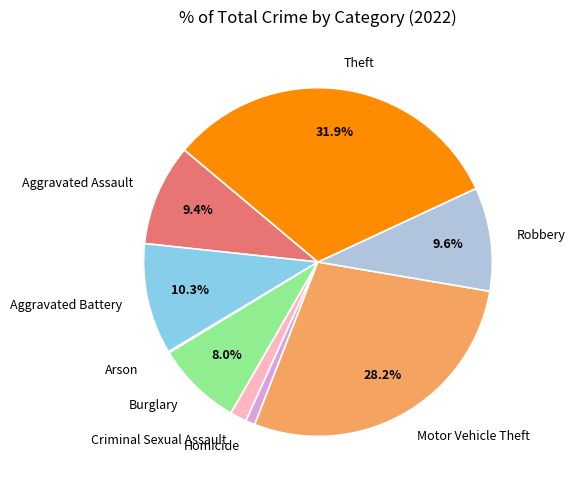

What percentage is NOT represented by Motor Vehicle Theft?

71.8%